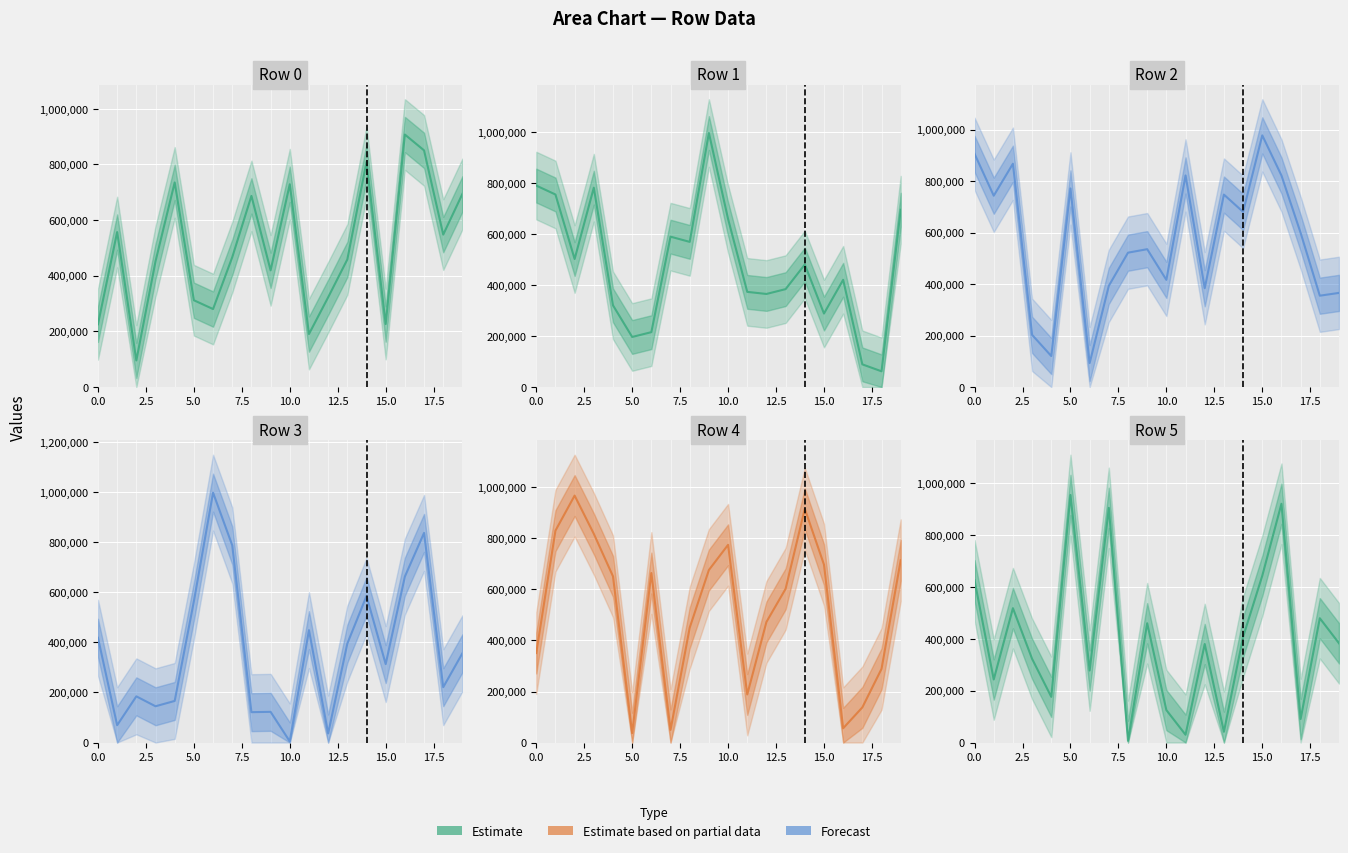

Which series has the widest spread of values?

Row 3